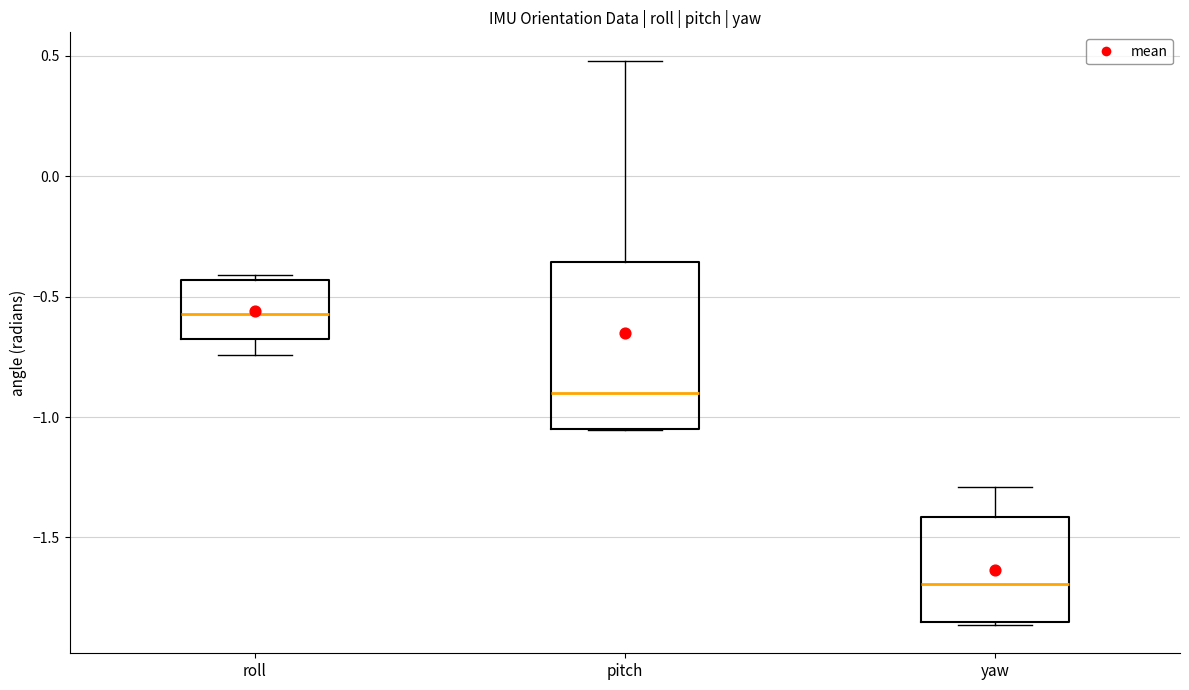

Reading left to right, read every box against the y-axis: the position of its median line, the range the box covers, and the ends of its whiskers. The values are not printed on the chart, so give them approximately, as read against the axis.

roll: median -0.55, box -0.70 to -0.45, whiskers -0.75 to -0.40
pitch: median -0.90, box -1.05 to -0.35, whiskers -1.05 to 0.50
yaw: median -1.70, box -1.85 to -1.40, whiskers -1.85 to -1.30